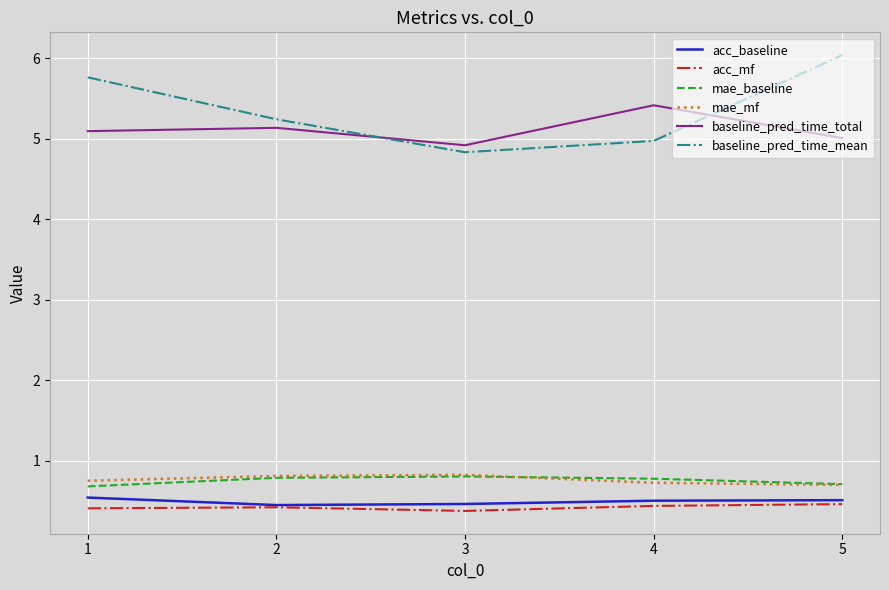

Which series has the largest total across all categories?

baseline_pred_time_mean